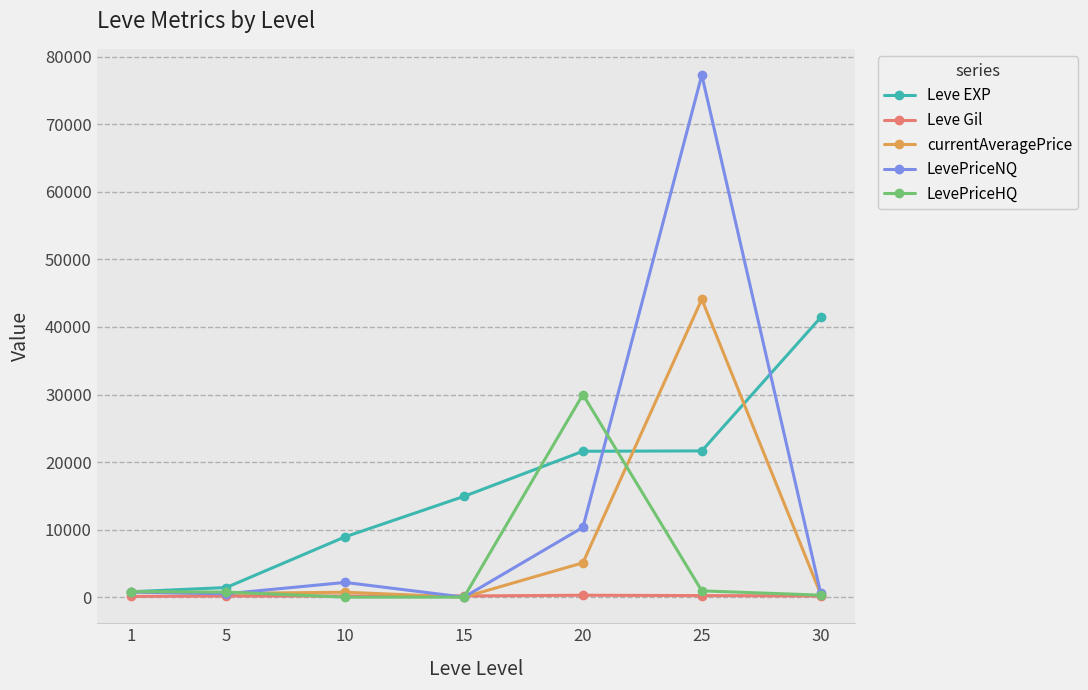

List the series in order of their overall mean, lowest first.

Leve Gil, LevePriceHQ, currentAveragePrice, LevePriceNQ, Leve EXP